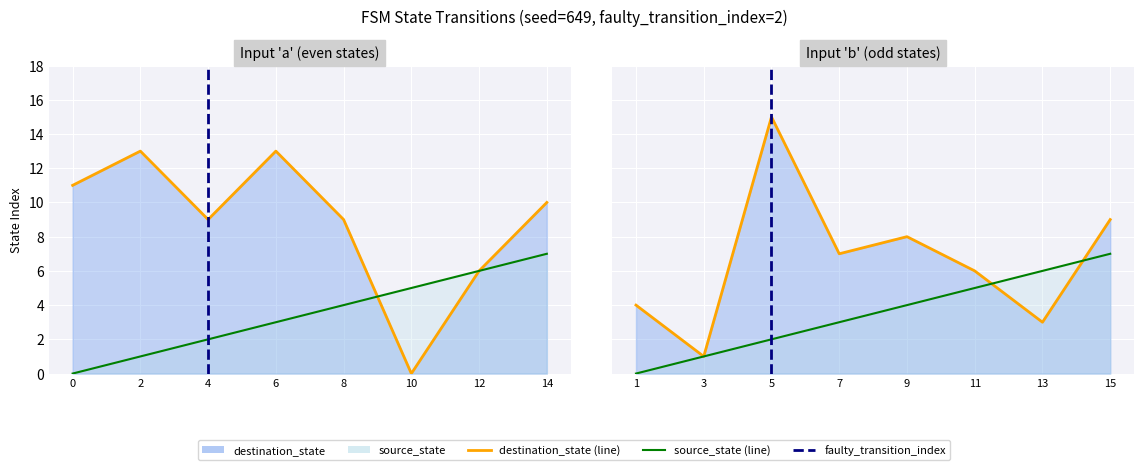

True or false: source_state has more than 0 interior local peaks.

False